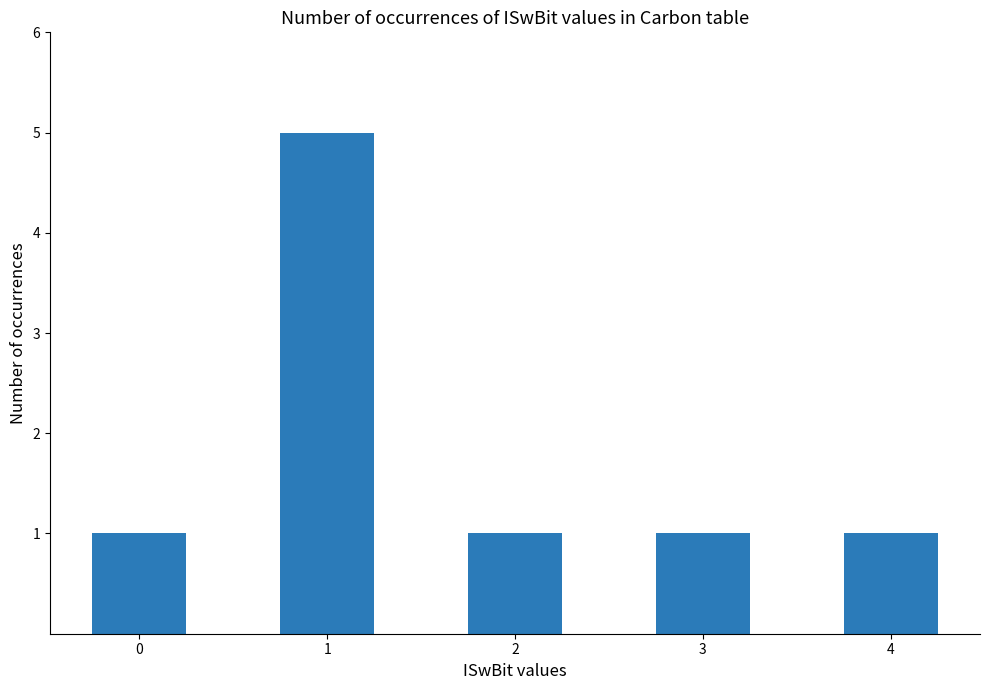

What is the maximum value shown in the chart?

5